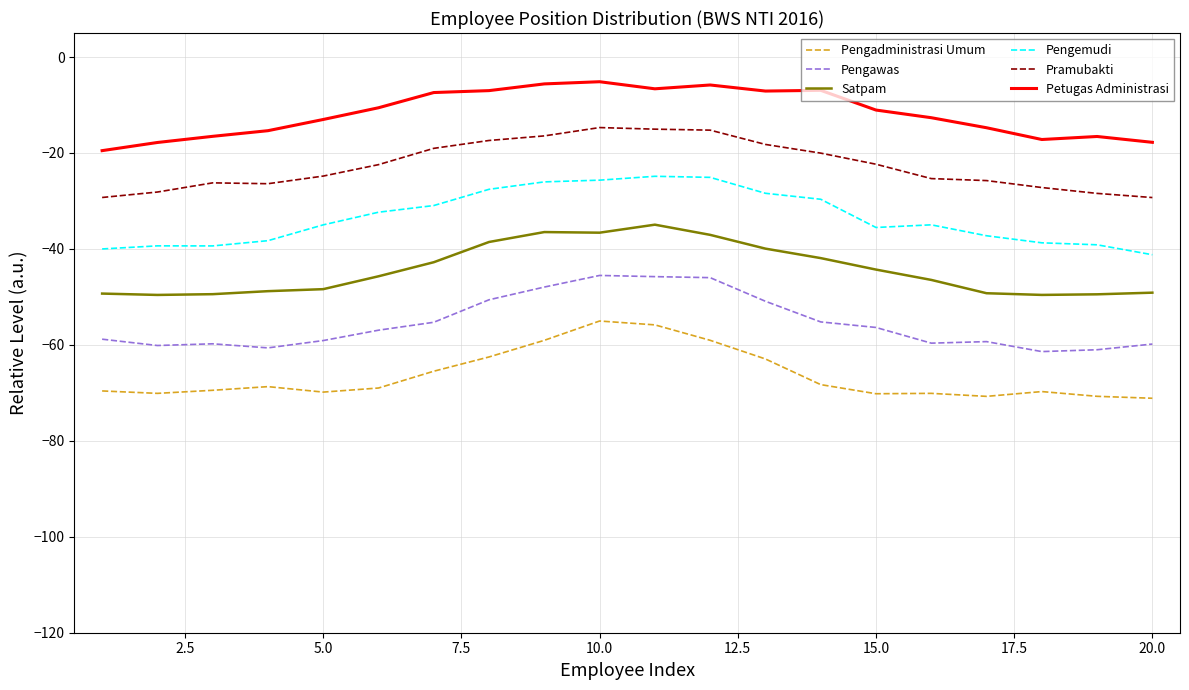

Rank the series by their average value, from highest to lowest.

Petugas Administrasi, Pramubakti, Pengemudi, Satpam, Pengawas, Pengadministrasi Umum